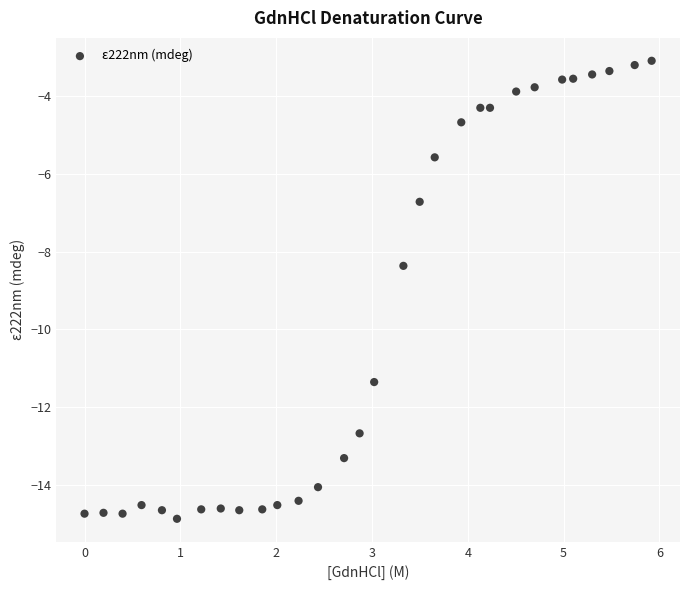

What Y value in the scatter plot is closest to -8?

-8.4